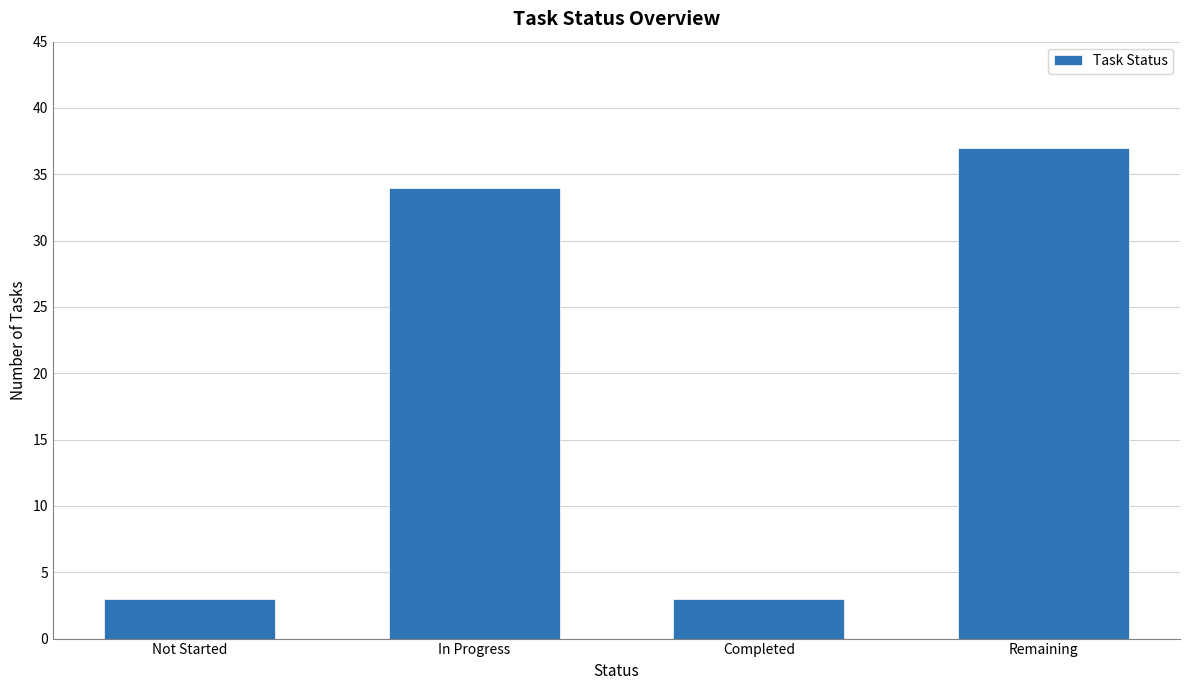

True or false: the data shows 3 at Not Started.

True